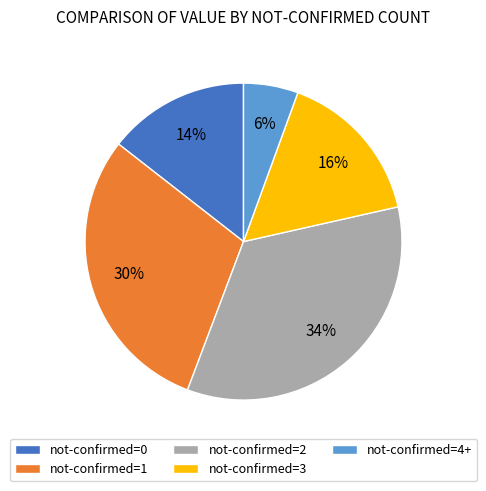

True or false: not-confirmed=3 accounts for 10% of the total.

False